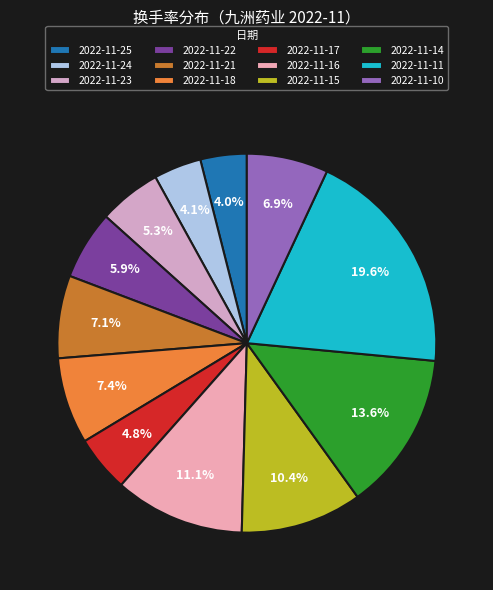

Does 2022-11-25 represent more than half of the total?

No